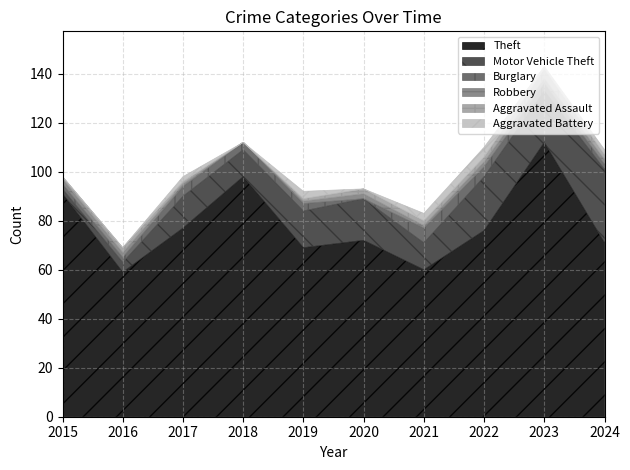

List the labels in order of Burglary value, largest first.

2021, 2017, 2022, 2018, 2019, 2023, 2015, 2016, 2024, 2020